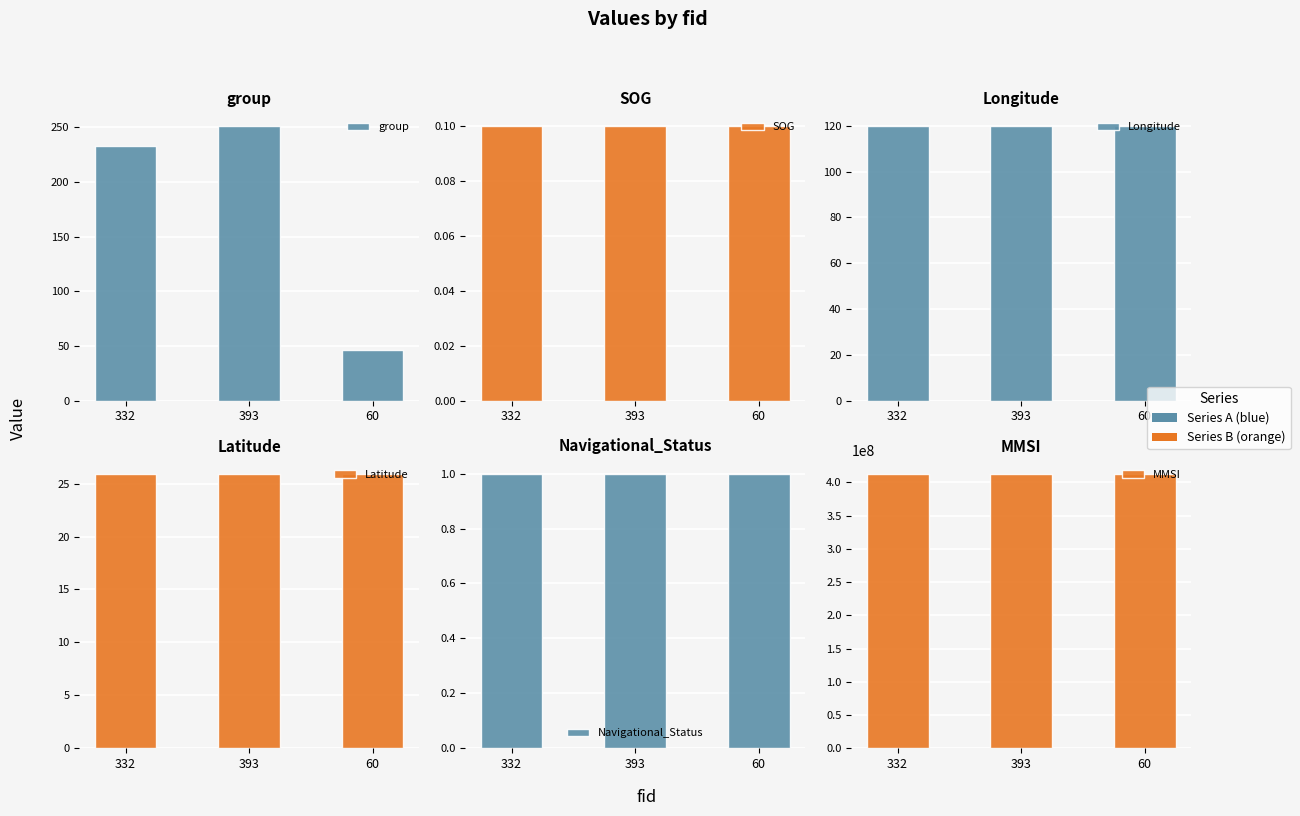

At which category is the sum across all series the highest?

393